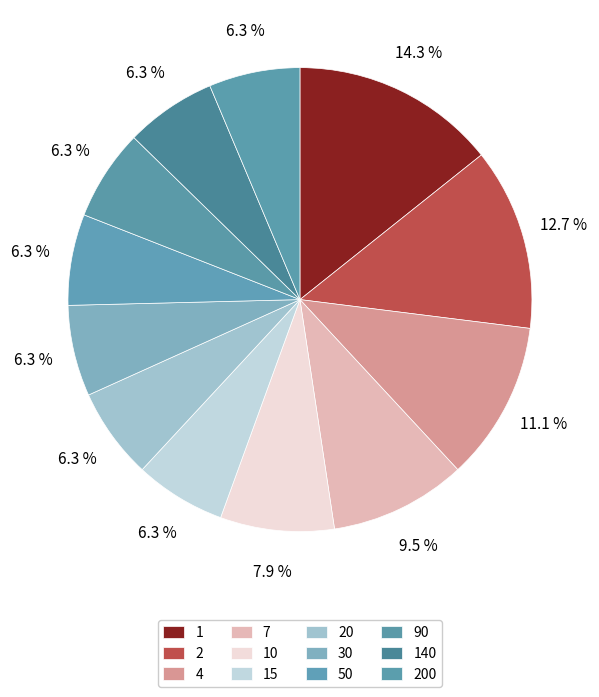

Which has a higher value, 200 or 4?

4